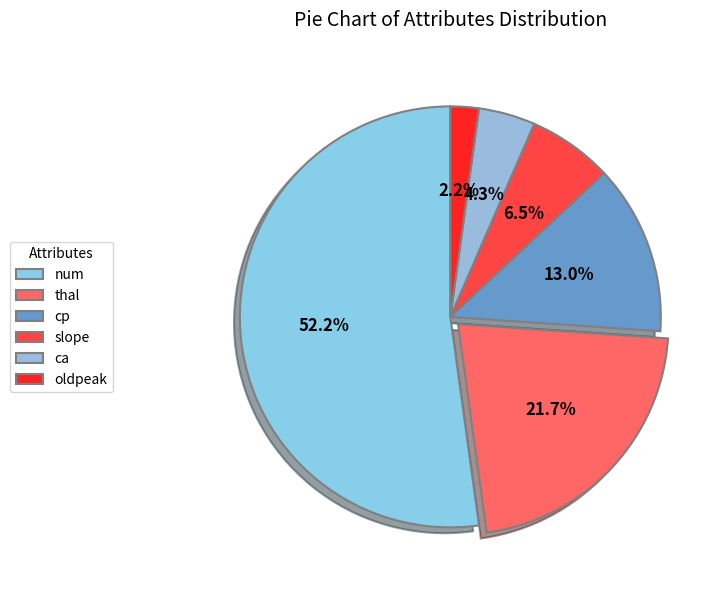

What percentage do oldpeak and thal together represent?

23.9%